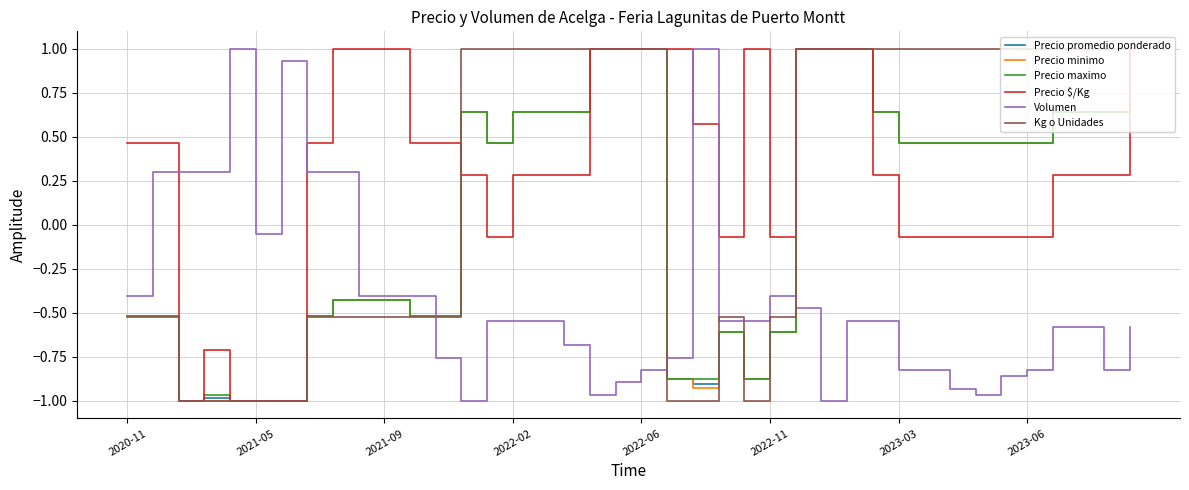

What is the greatest value displayed?

1.0